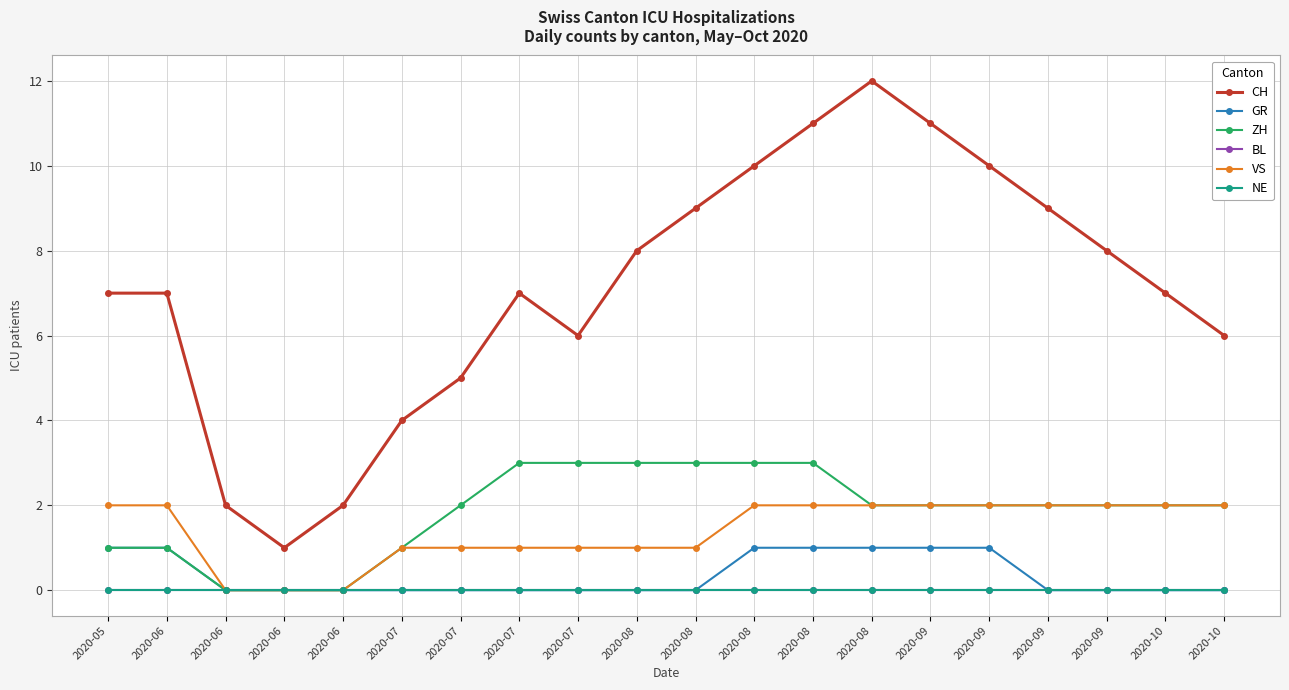

What is the total value across all series at 2020-05?

11